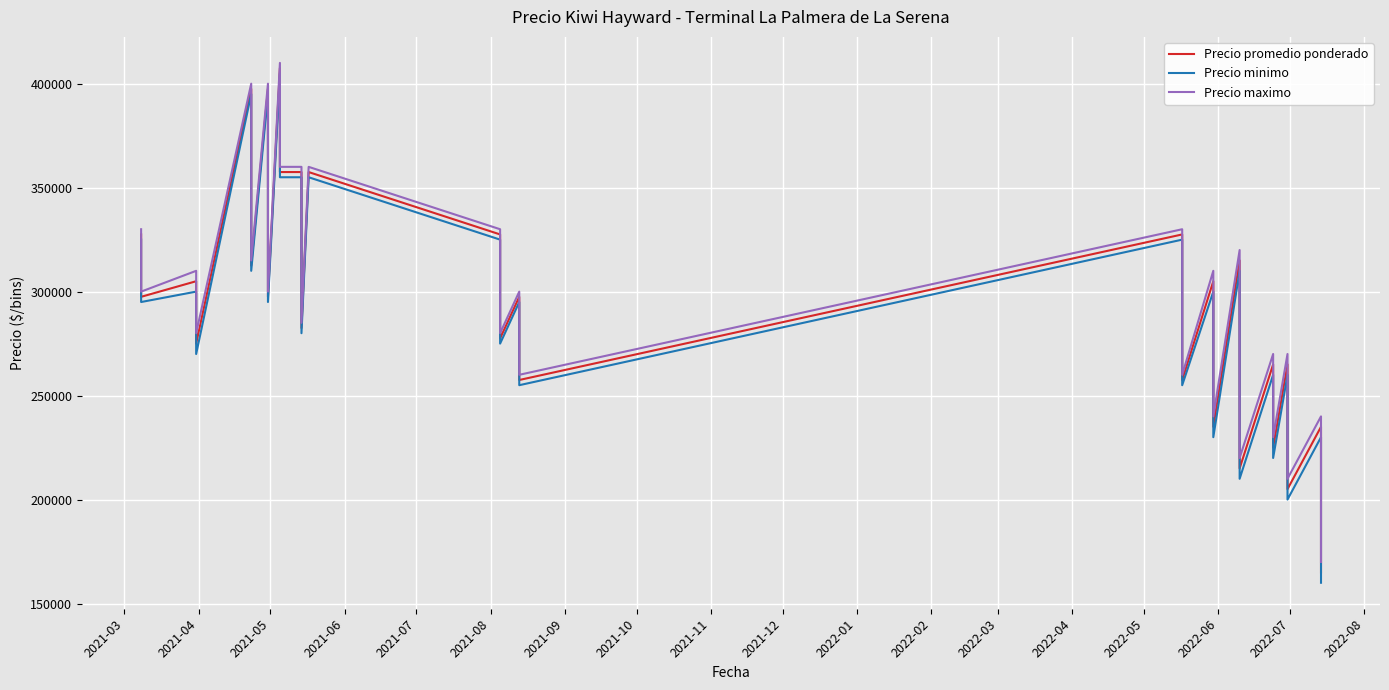

True or false: Precio promedio ponderado and Precio maximo intersect in this chart.

False